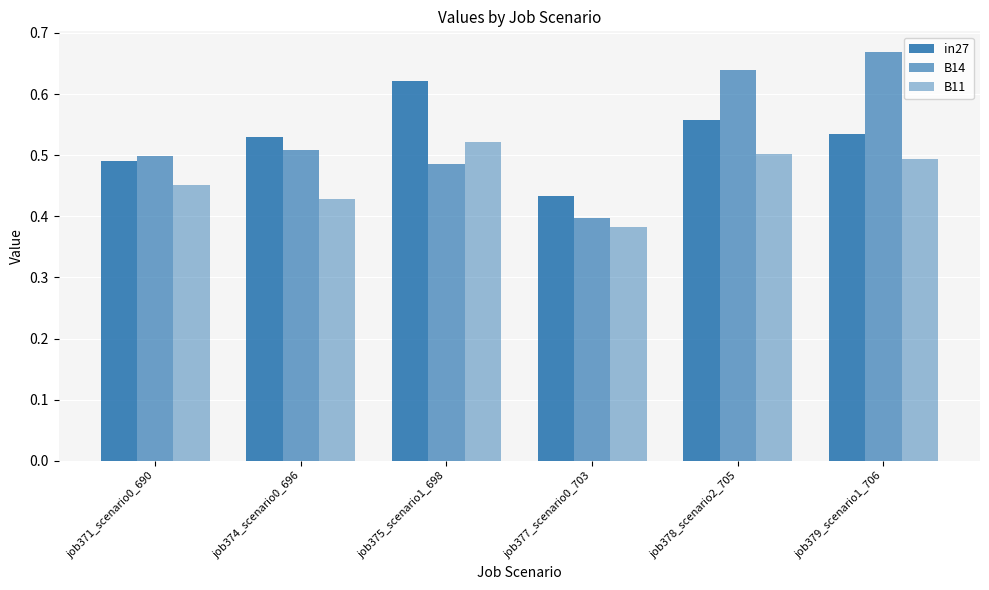

How many categories are shown in the chart?

6